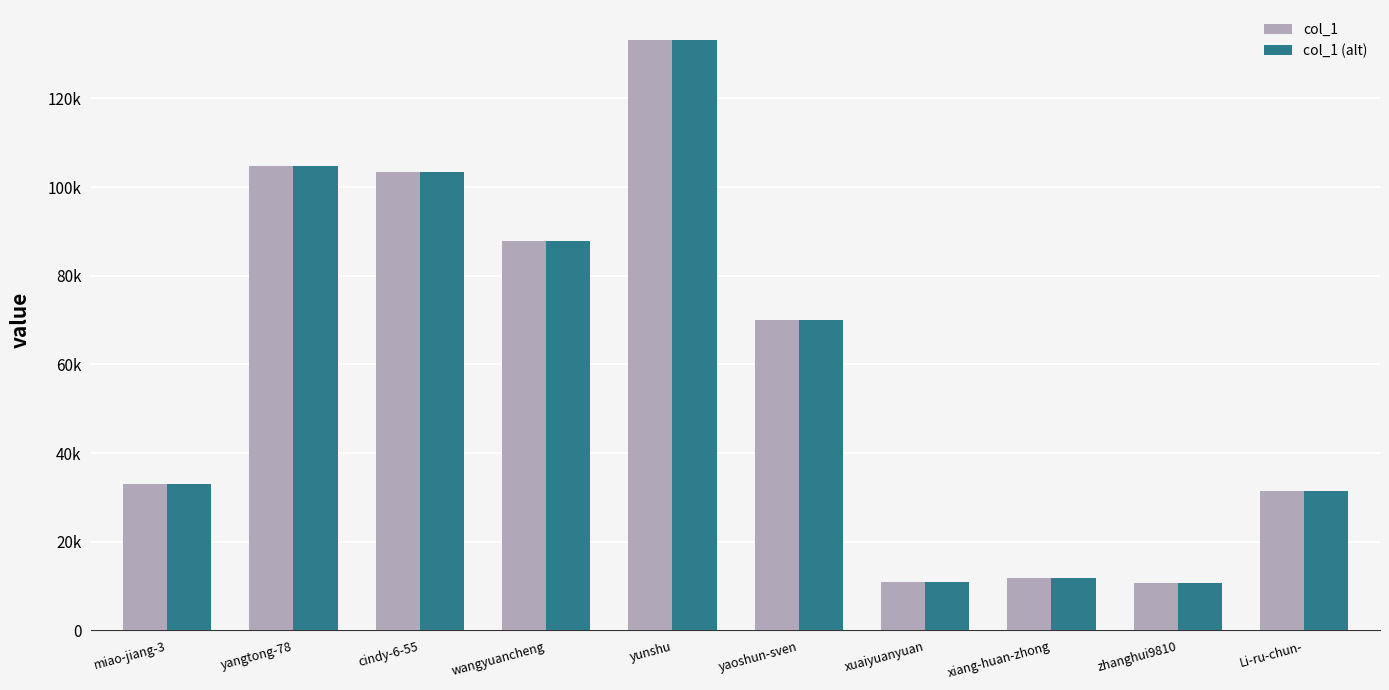

Are the bars horizontal?

No